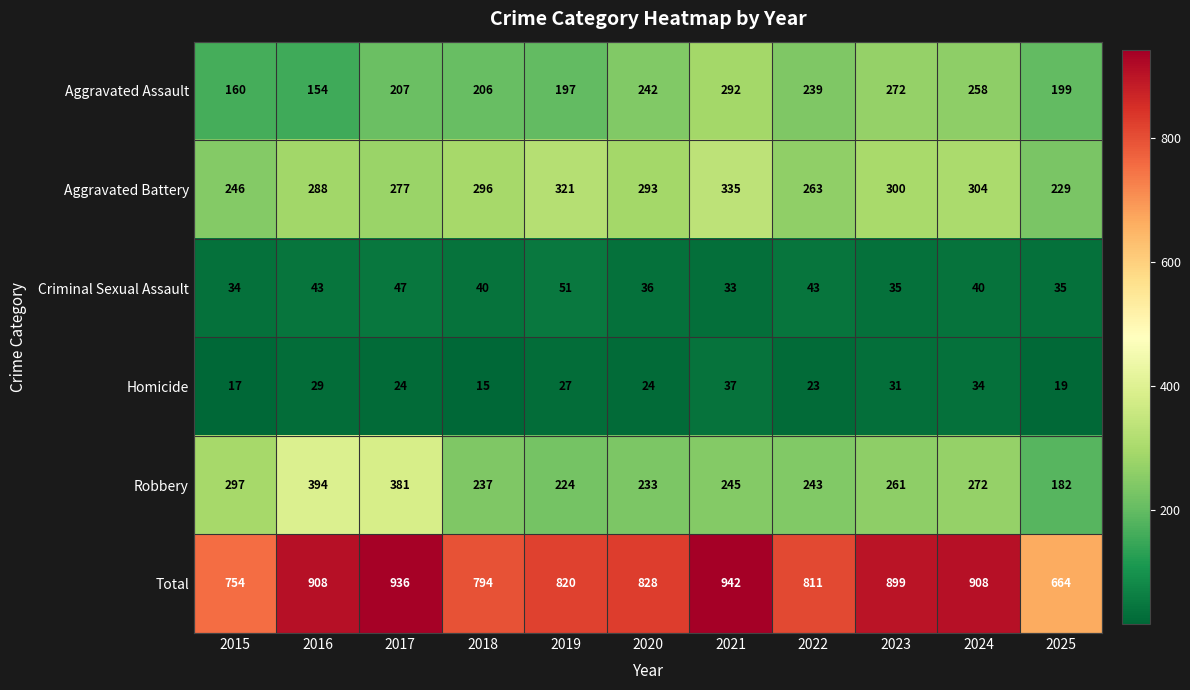

The Aggravated Assault series shows 206 at 2018. True or false?

True